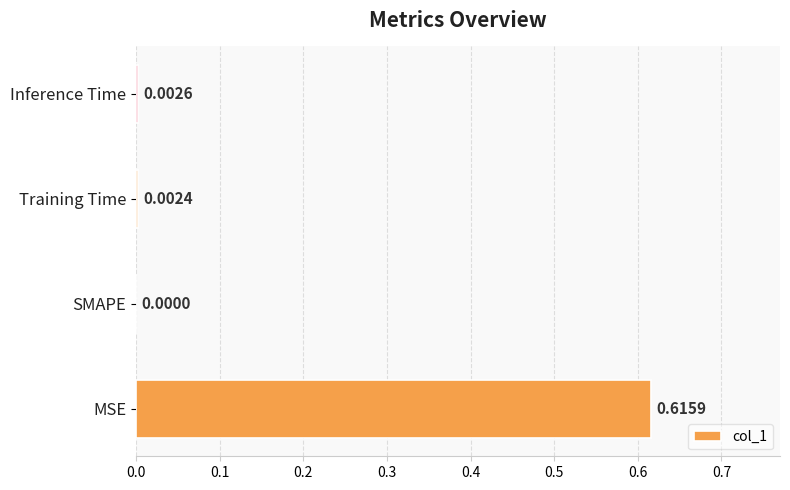

Between Inference Time and SMAPE, which is larger?

Inference Time